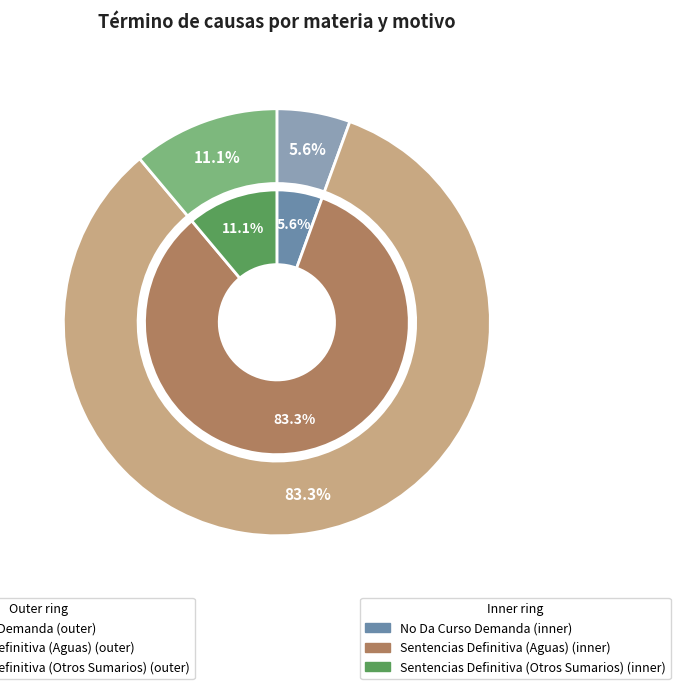

The No Da Curso Demanda slice represents 6% of the pie. True or false?

True